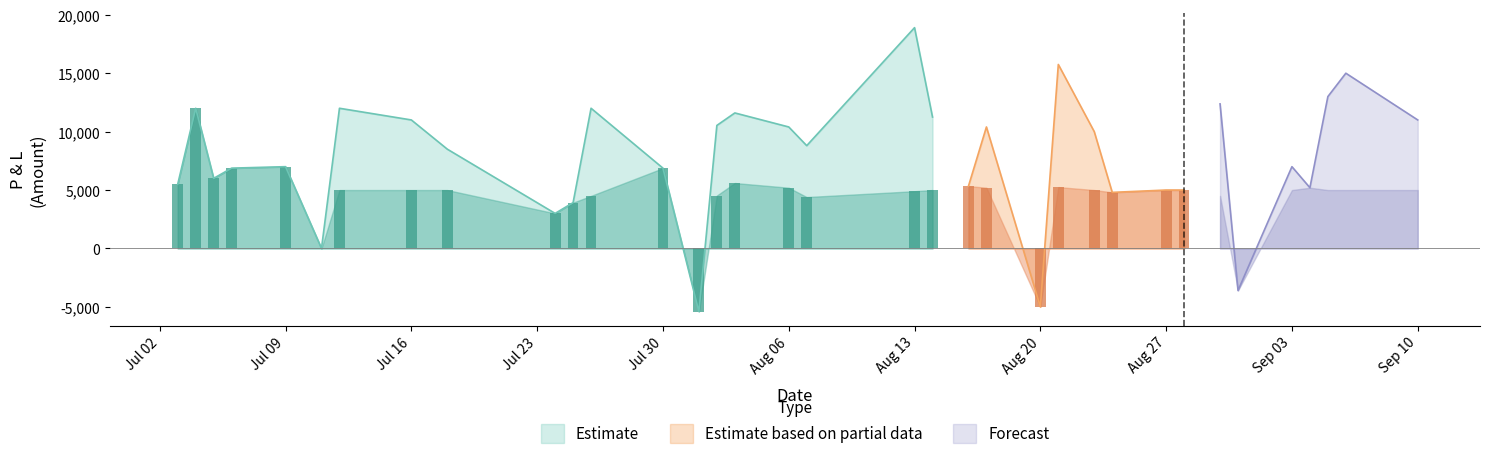

At which label does Amount TGT-2 reach its peak?

2018-08-13